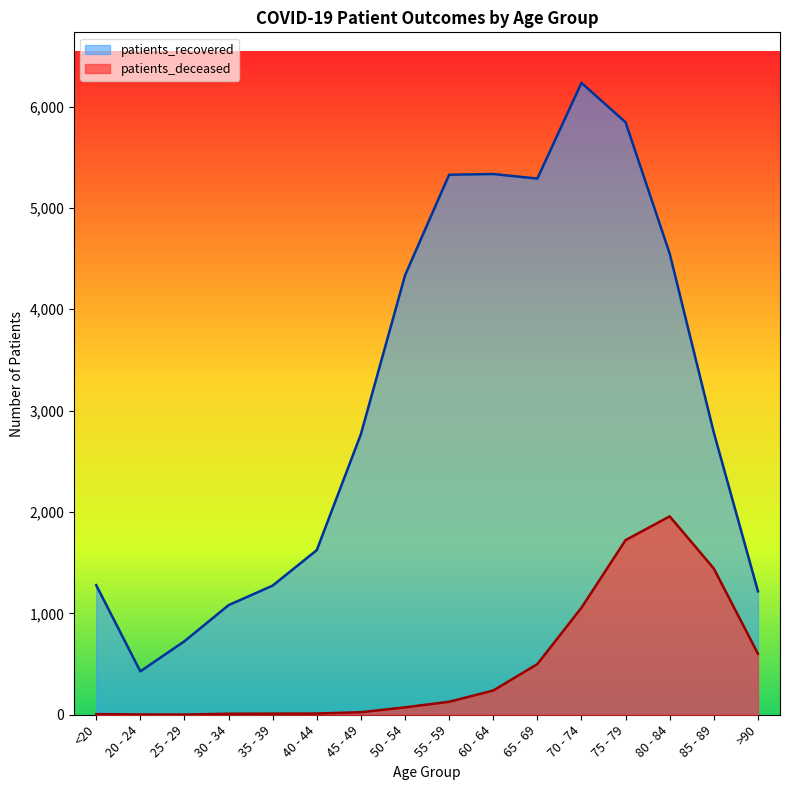

Where does the patients_recovered series first go above 2783?

50 - 54